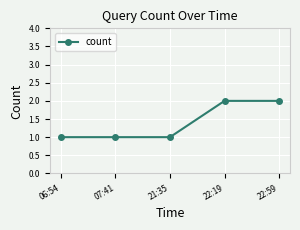

Reading left to right, list all the values displayed in this chart.

1	1	1	2	2